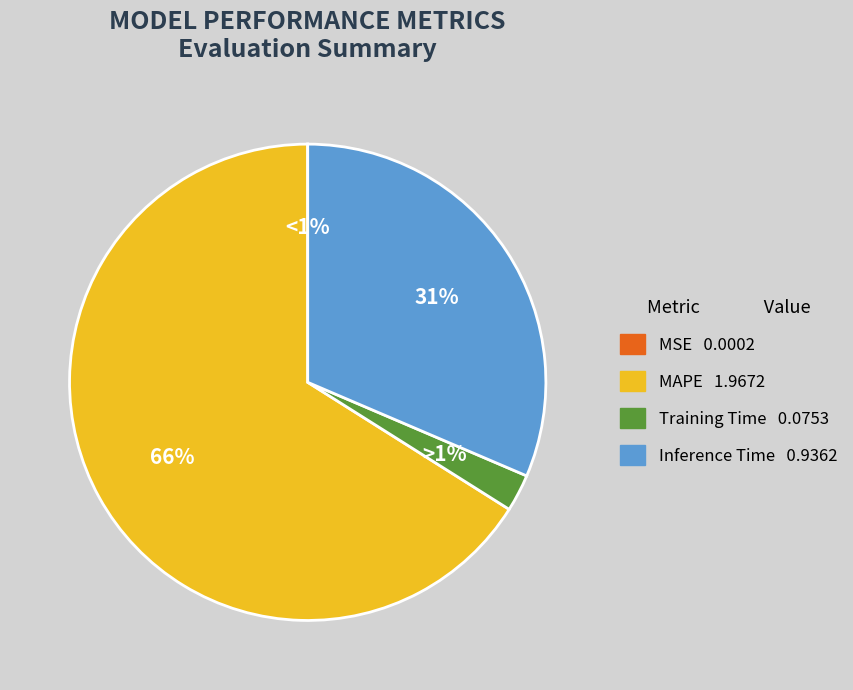

To the nearest percent, what is the difference between the largest and smallest slice percentages?

66%